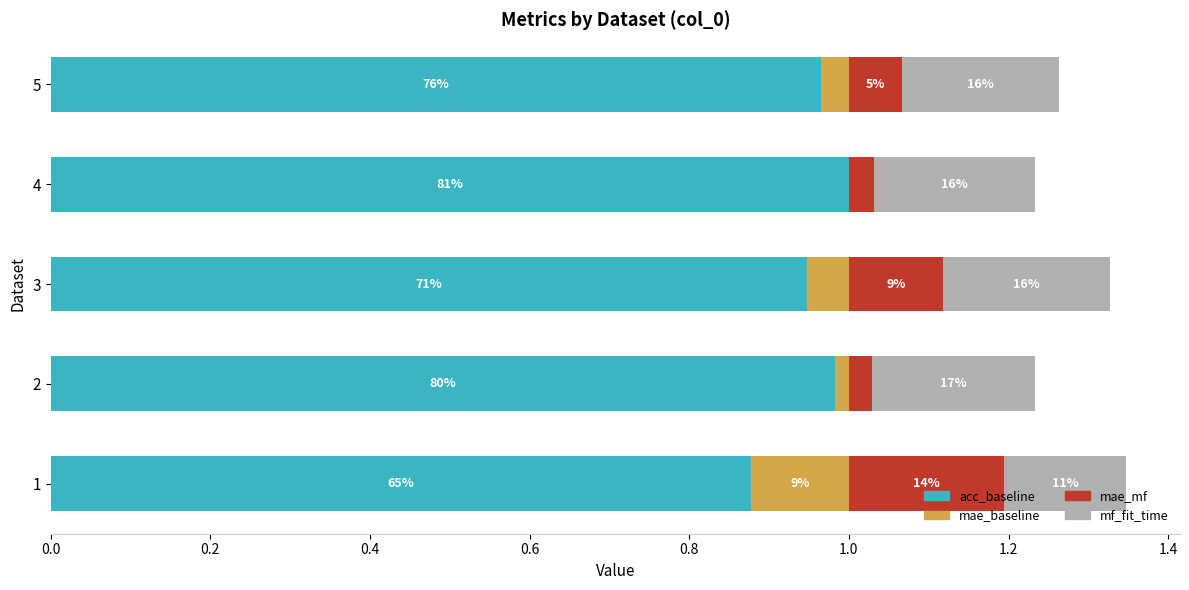

What are all the series names shown in the legend?

acc_baseline, mae_baseline, mae_mf, mf_fit_time